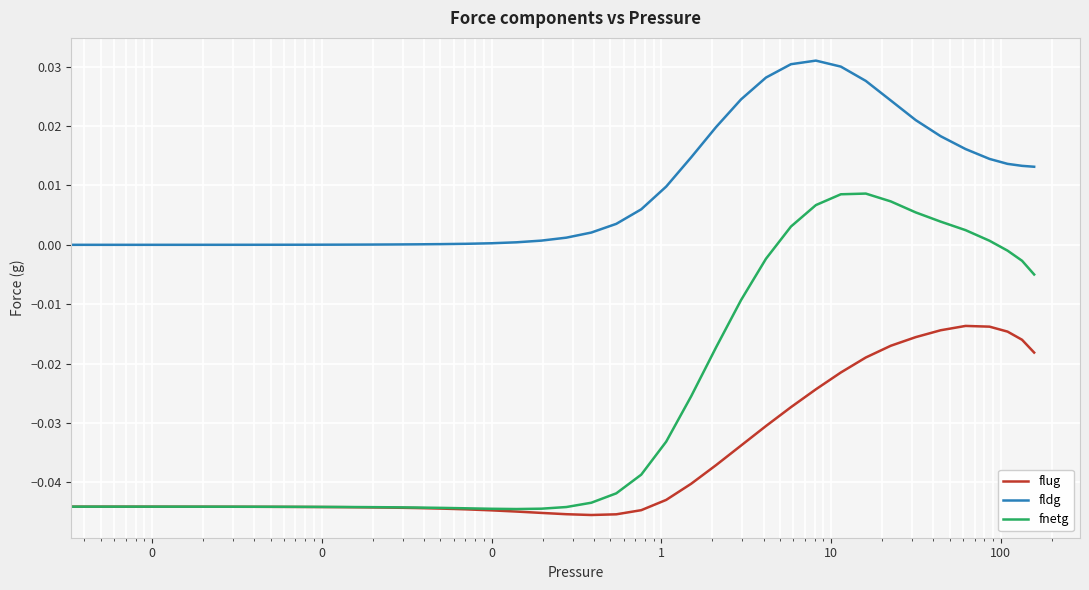

Which series has the largest total across all categories?

fldg